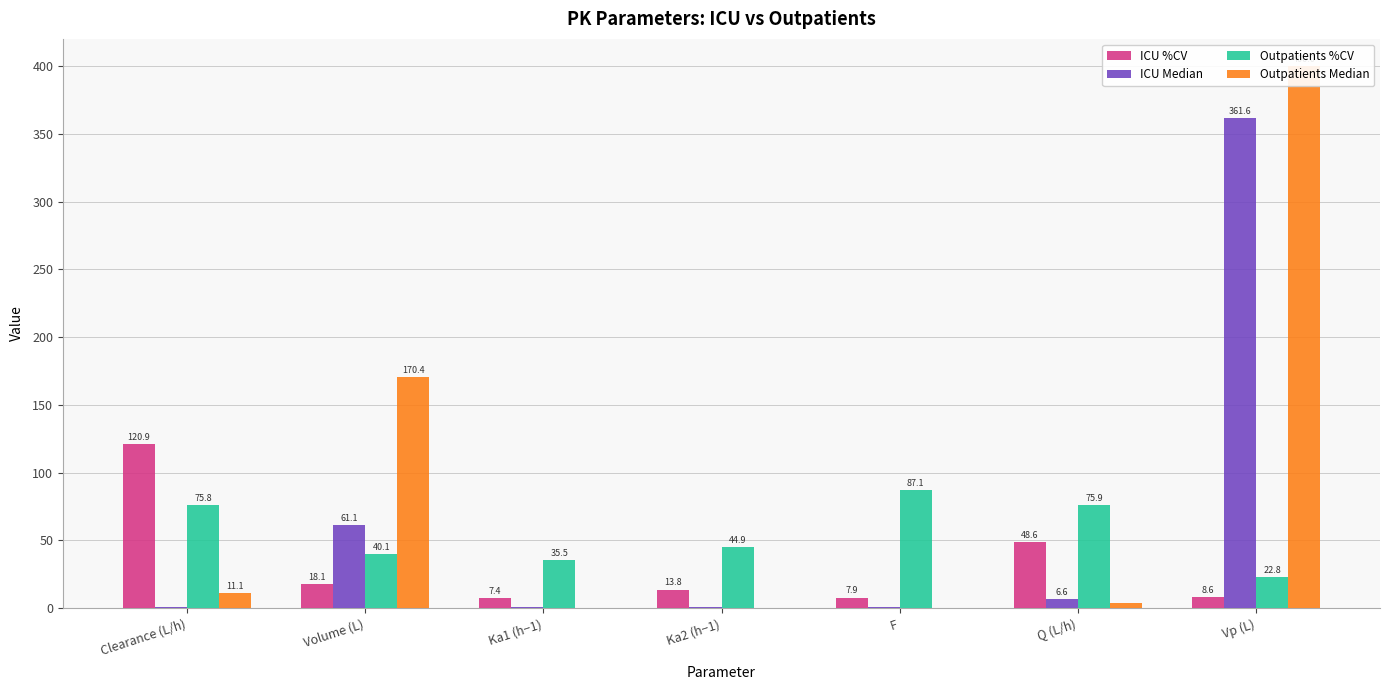

Is it true that ICU %CV equals 7.9 at F?

True